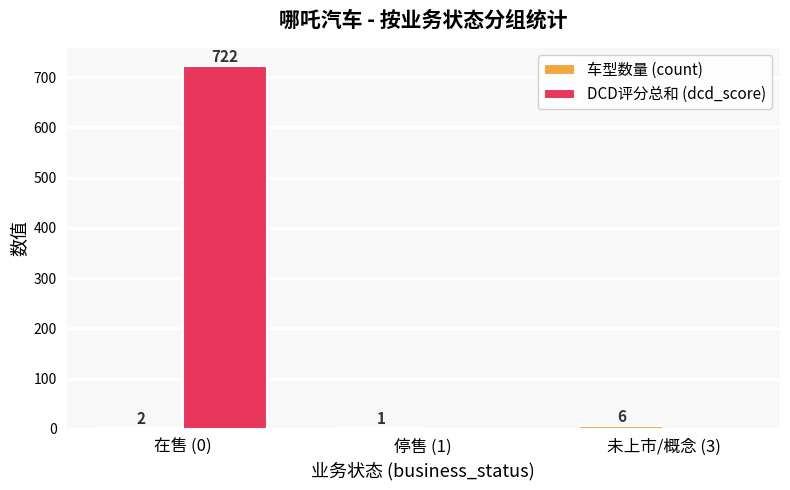

At which label does DCD评分总和 (dcd_score) reach its peak?

在售 (0)